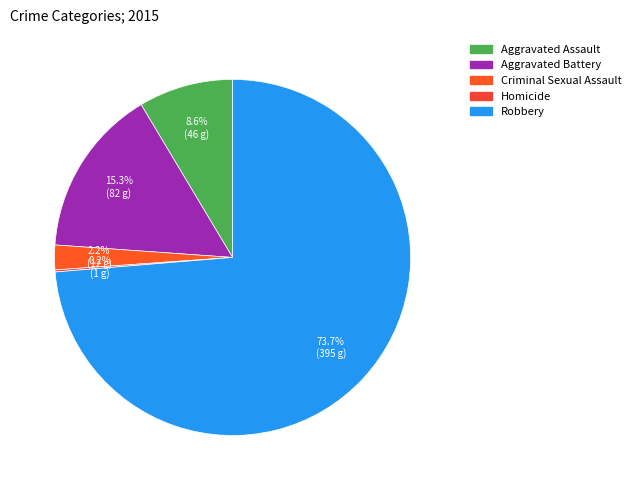

To the nearest percent, what percentage of the pie is Aggravated Battery?

15%